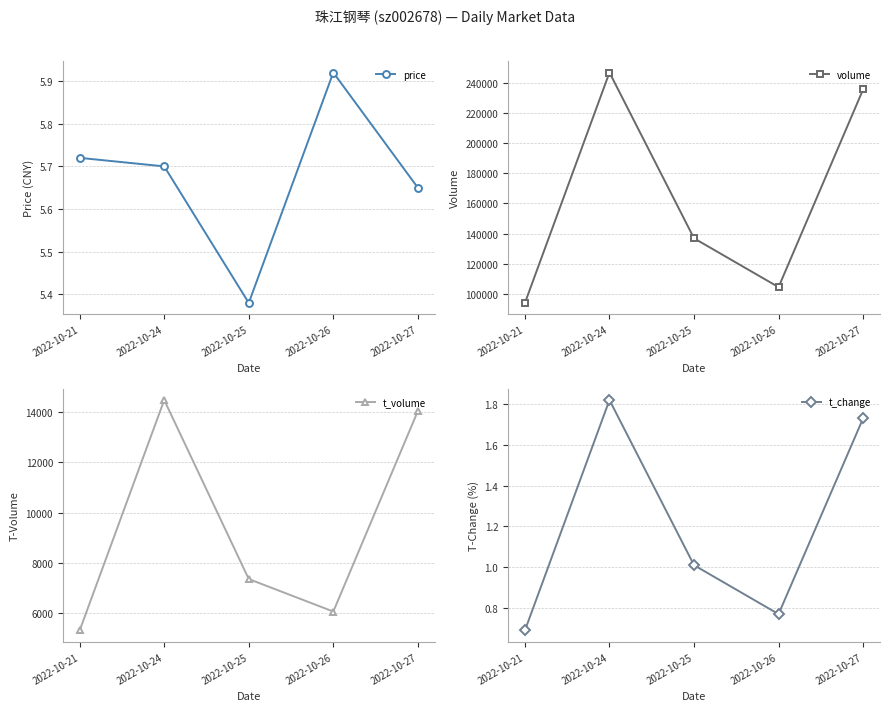

Rank the series by their maximum value, from lowest to highest.

t_change, price, t_volume, volume